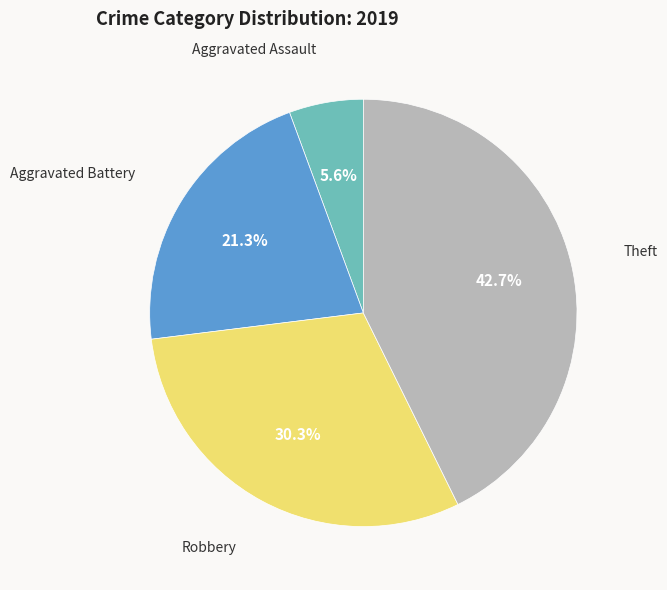

Is there a majority slice in this chart?

No